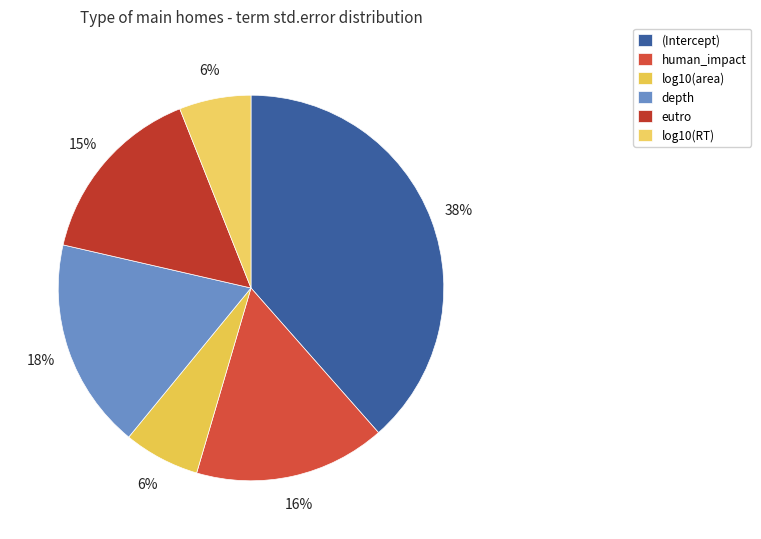

The log10(area) slice represents 6% of the pie. True or false?

True